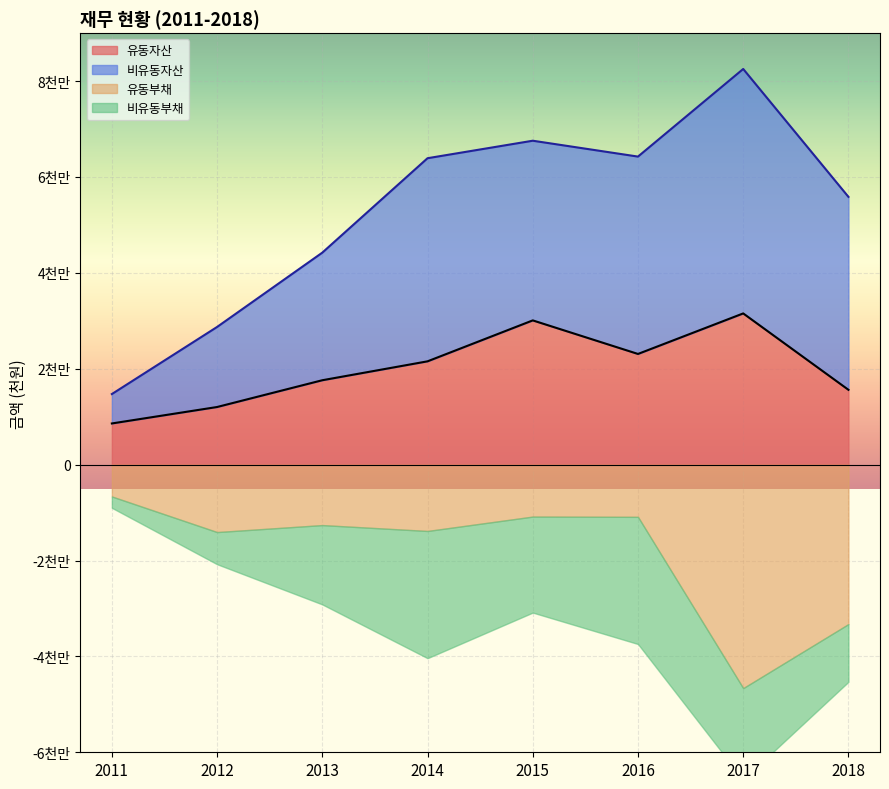

What is the spread (max minus min) of values at 2013?

14005336